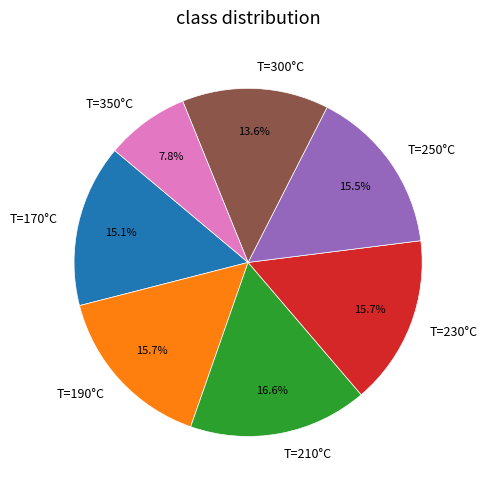

Does any single category account for the majority?

No